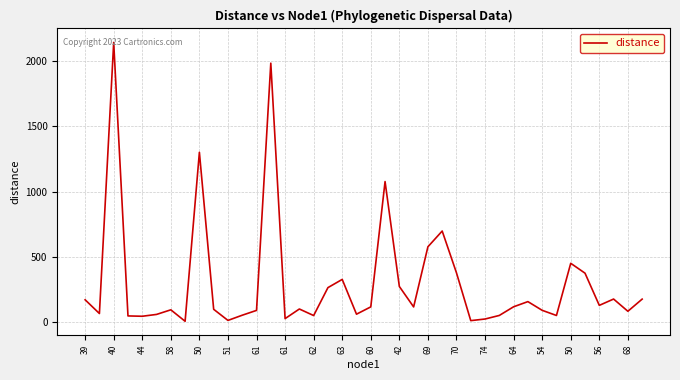

What is the maximum value shown in the chart?

2143.4